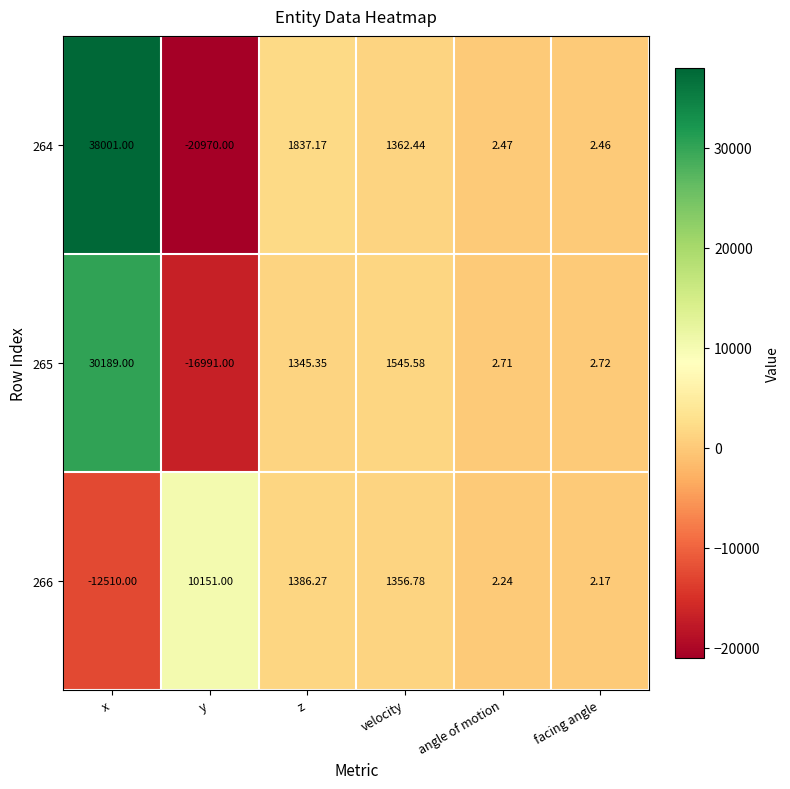

What is the total value across all series at y?

-27810.0